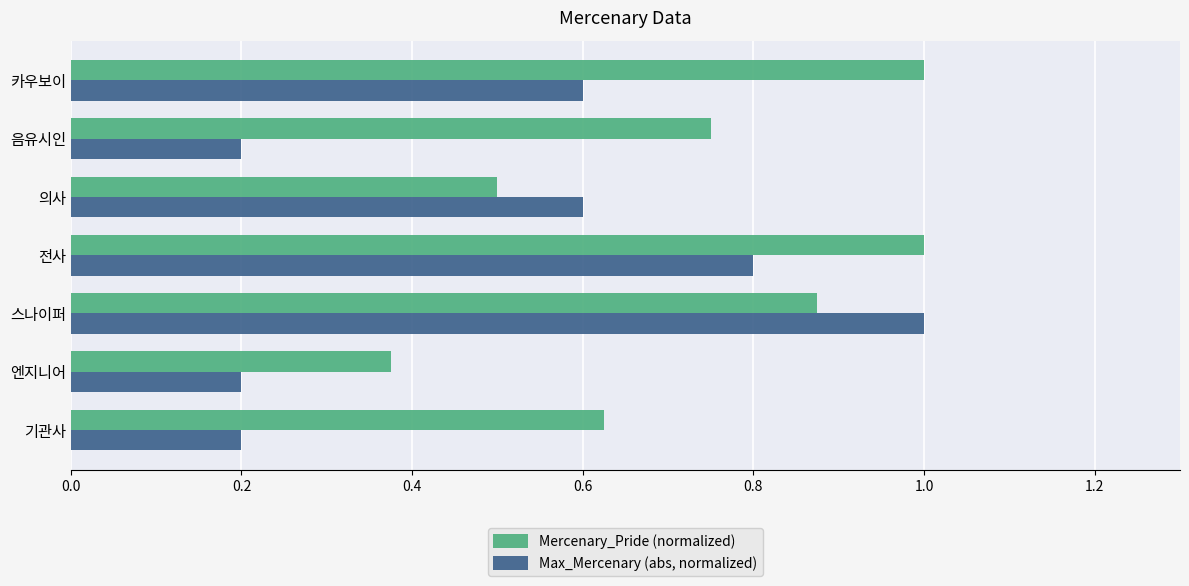

Is the value of Mercenary_Pride (normalized) at 기관사 greater than the value of Max_Mercenary (abs, normalized) at 엔지니어?

Yes